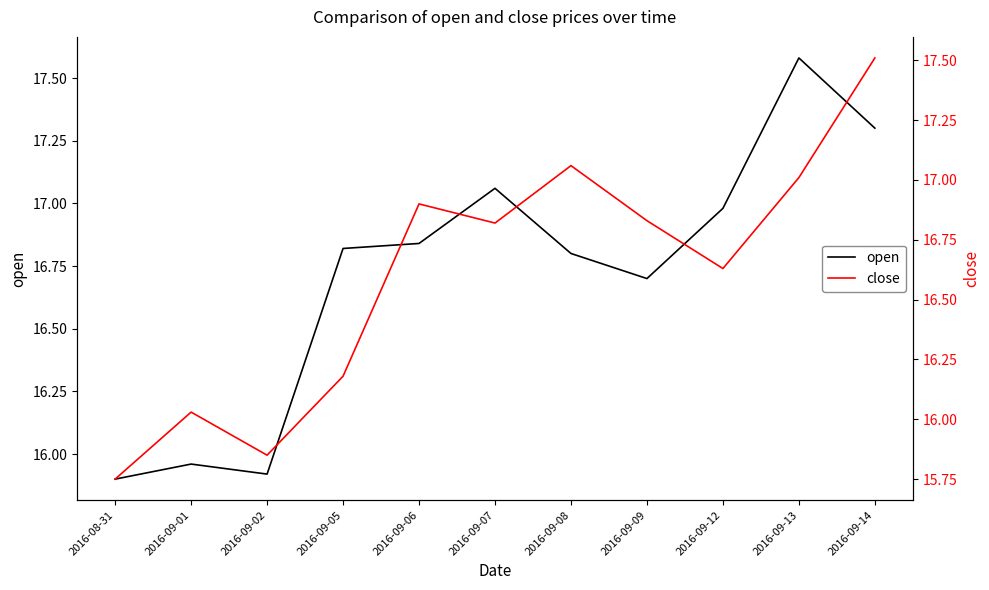

What is the difference between the highest and lowest values at 2016-09-06?

0.1